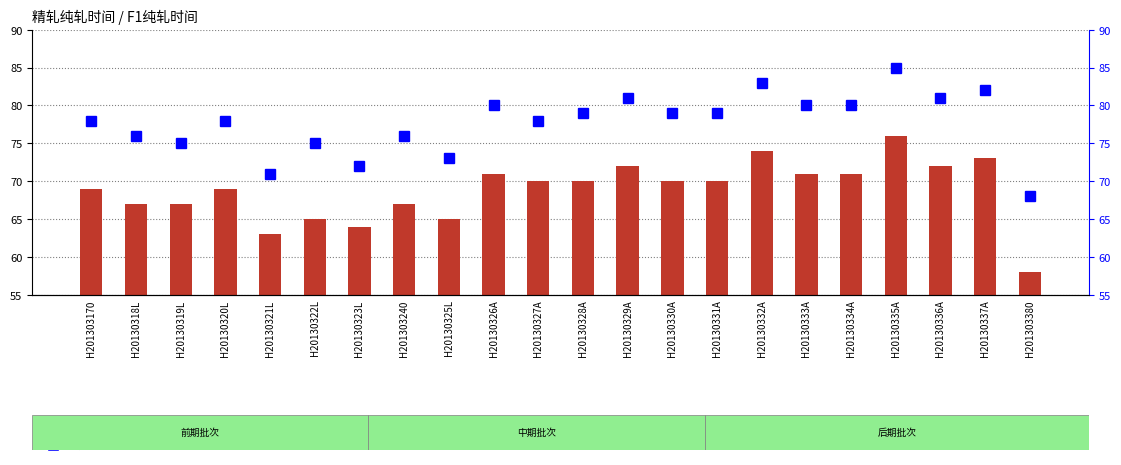

Which series changed the most between H20130322L and H201303240?

F1纯轧时间